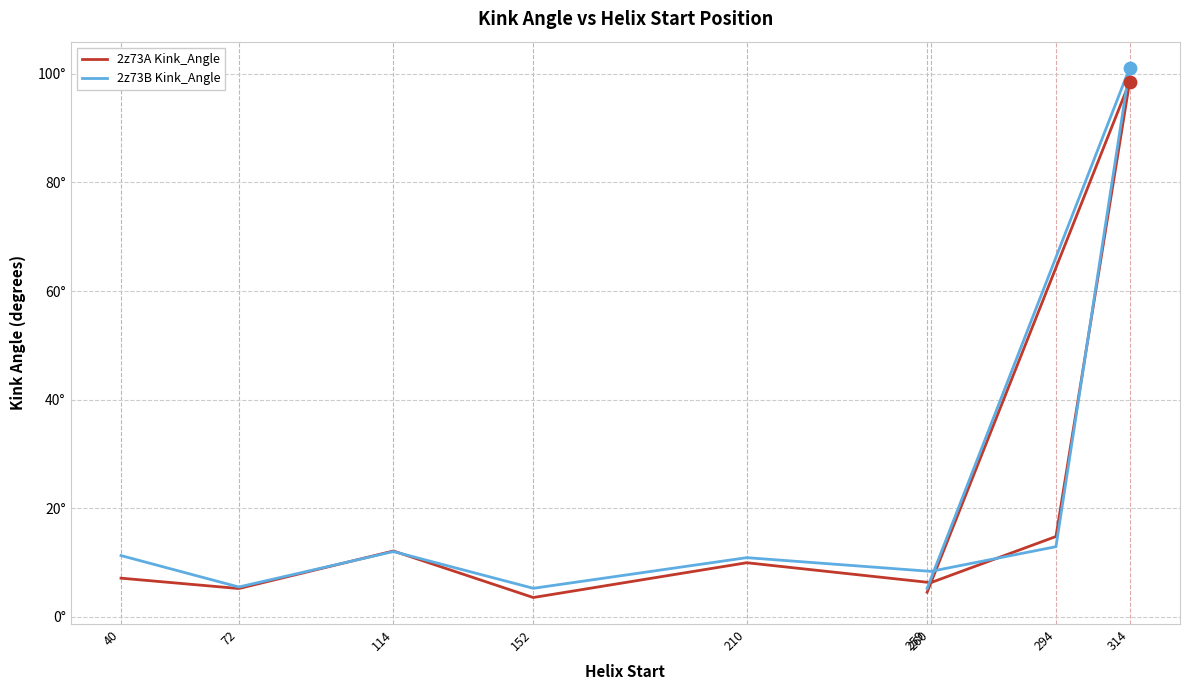

At which category is the sum across all series the highest?

314